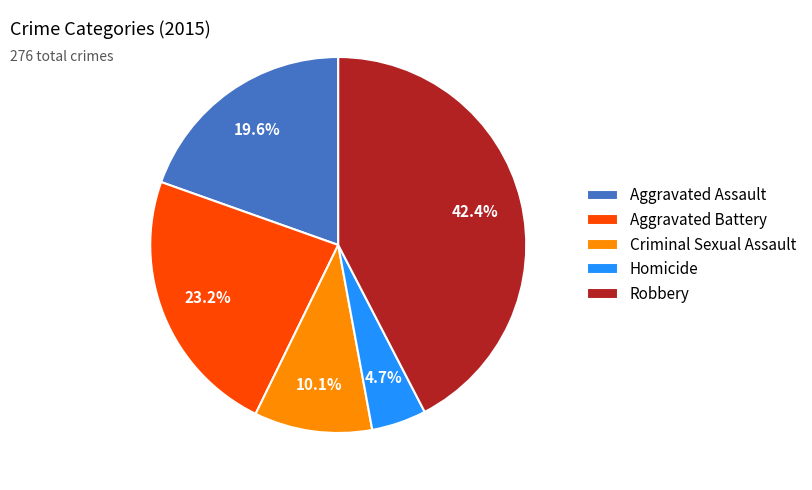

To the nearest percent, what portion does Aggravated Assault represent?

20%